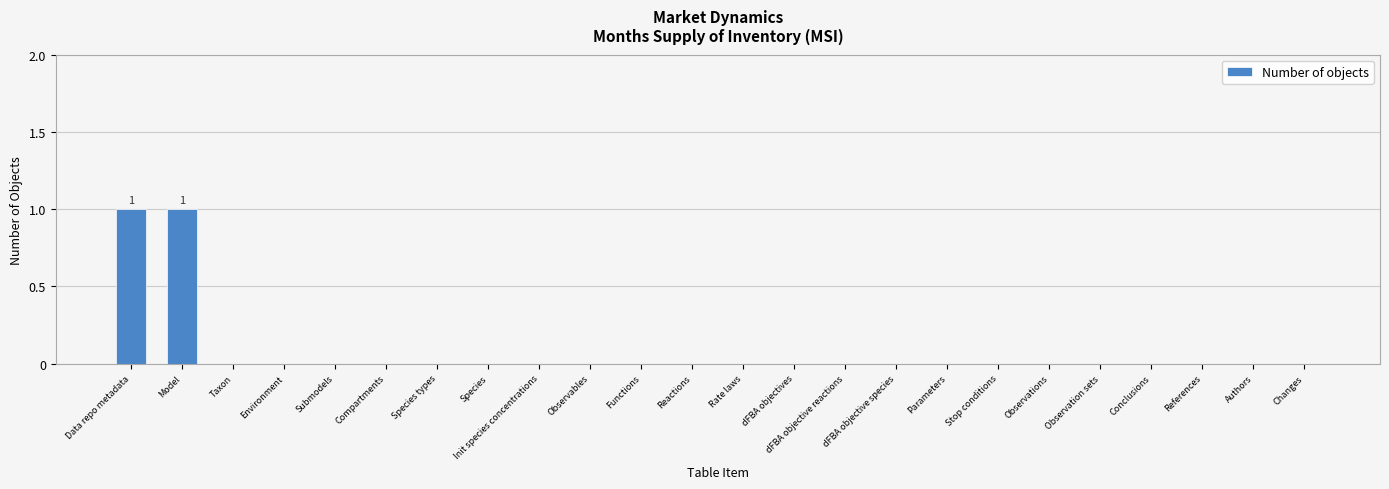

True or false: the data shows 0 at Parameters.

True